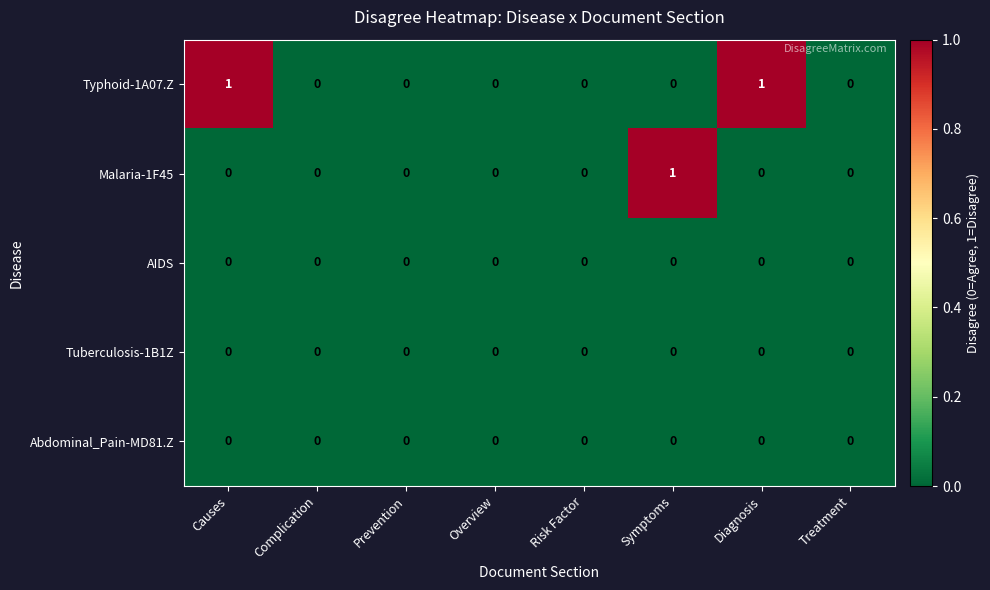

The value of Tuberculosis-1B1Z at Complication is 0. True or false?

True